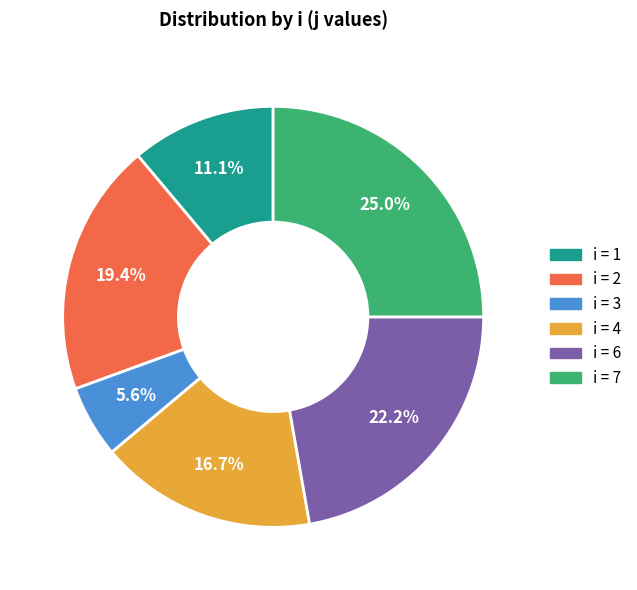

Is there a majority slice in this chart?

No